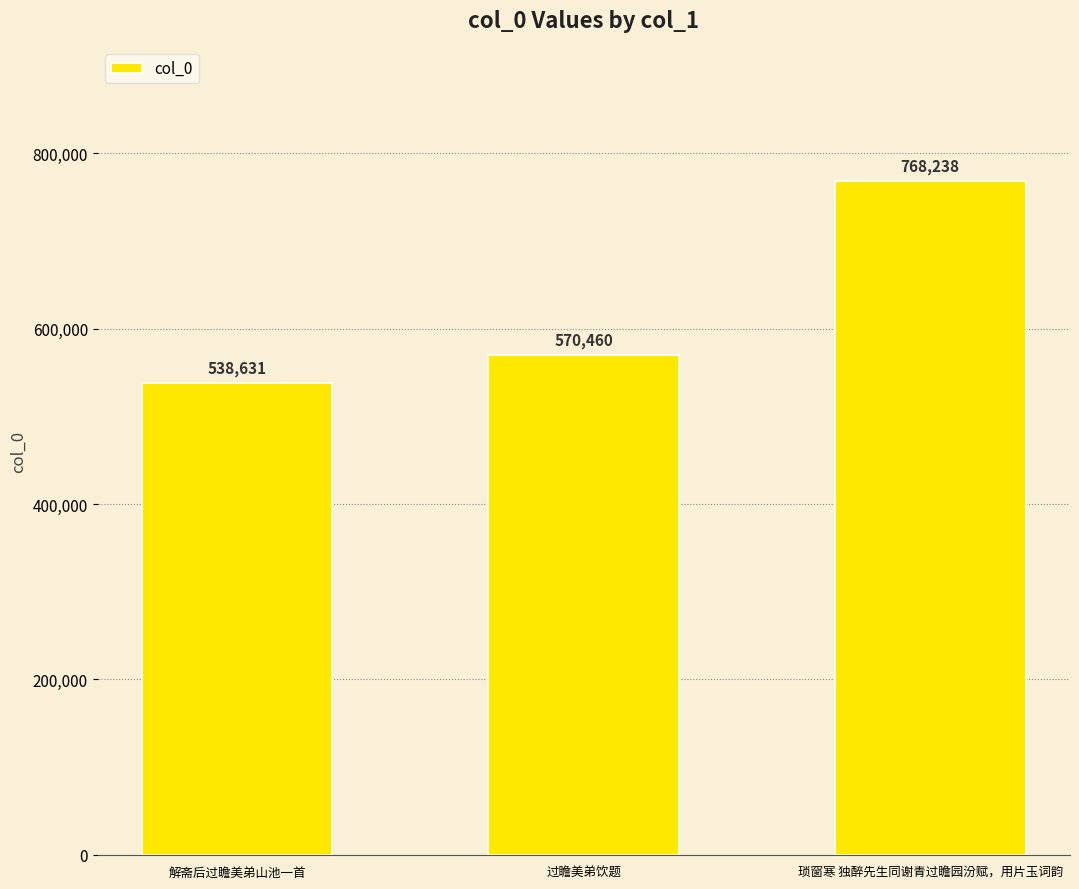

Where is the data nearest to the value 653434?

过瞻美弟饮题